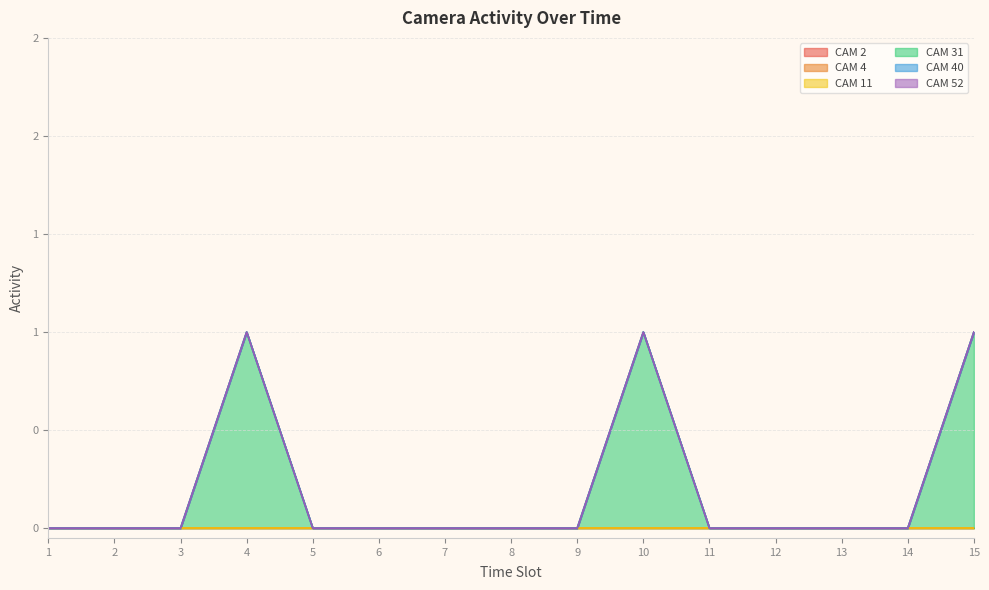

Is the value of CAM 52 at 9 greater than the value of CAM 31 at 5?

No